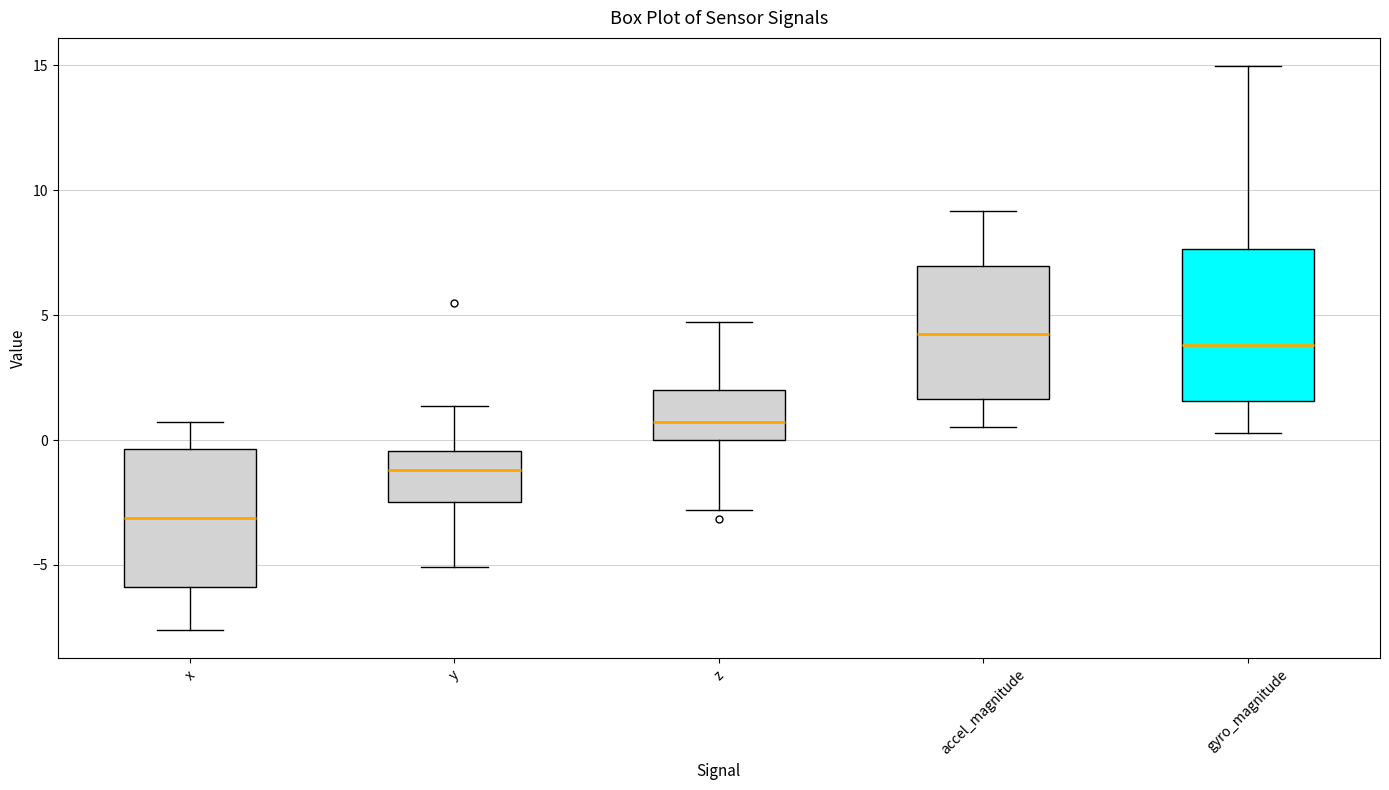

Reading left to right, read every box against the y-axis: the position of its median line, the range the box covers, and the ends of its whiskers. The values are not printed on the chart, so give them approximately, as read against the axis.

x: median -3.0, box -6.0 to -0.5, whiskers -7.5 to 0.5
y: median -1.0, box -2.5 to -0.5, whiskers -5.0 to 1.5
z: median 0.5, box 0.0 to 2.0, whiskers -3.0 to 4.5
accel_magnitude: median 4.5, box 1.5 to 7.0, whiskers 0.5 to 9.0
gyro_magnitude: median 4.0, box 1.5 to 7.5, whiskers 0.5 to 15.0